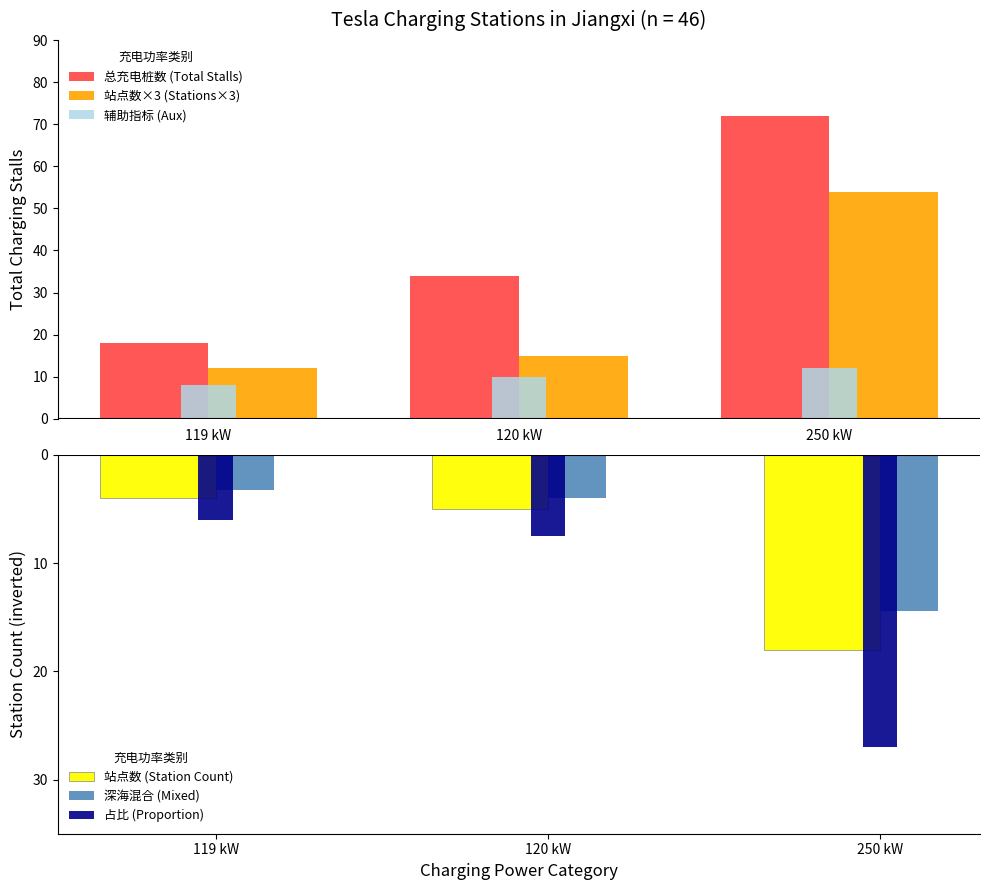

What position from the left is 120 kW?

2